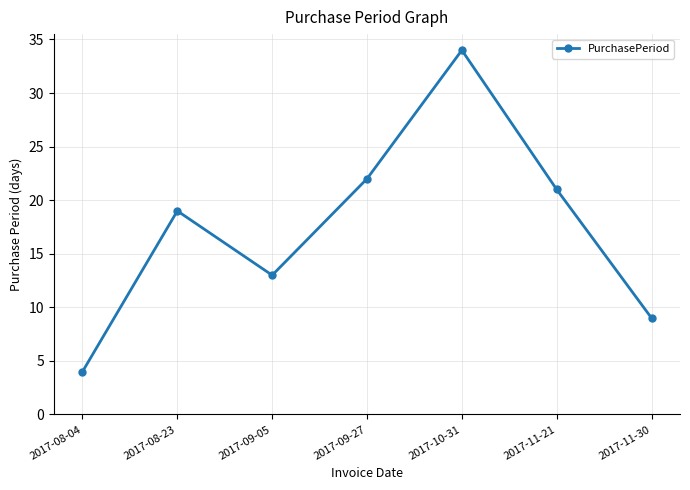

Is it true that the value at 2017-11-21 is 21?

True